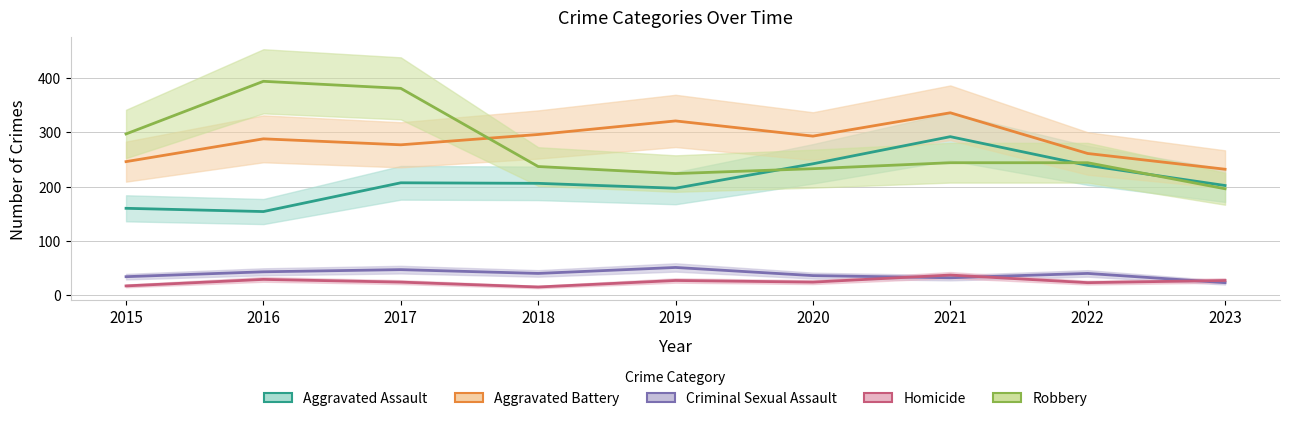

Reading left to right, what are all the values shown in this chart?

Aggravated Assault: 2015=160	2016=154	2017=207	2018=206	2019=197	2020=242	2021=292	2022=239	2023=202
Aggravated Battery: 2015=246	2016=288	2017=277	2018=296	2019=321	2020=293	2021=336	2022=261	2023=232
Criminal Sexual Assault: 2015=34	2016=43	2017=47	2018=40	2019=51	2020=36	2021=32	2022=40	2023=23
Homicide: 2015=17	2016=29	2017=24	2018=15	2019=27	2020=24	2021=37	2022=23	2023=27
Robbery: 2015=297	2016=394	2017=381	2018=237	2019=224	2020=233	2021=244	2022=244	2023=196